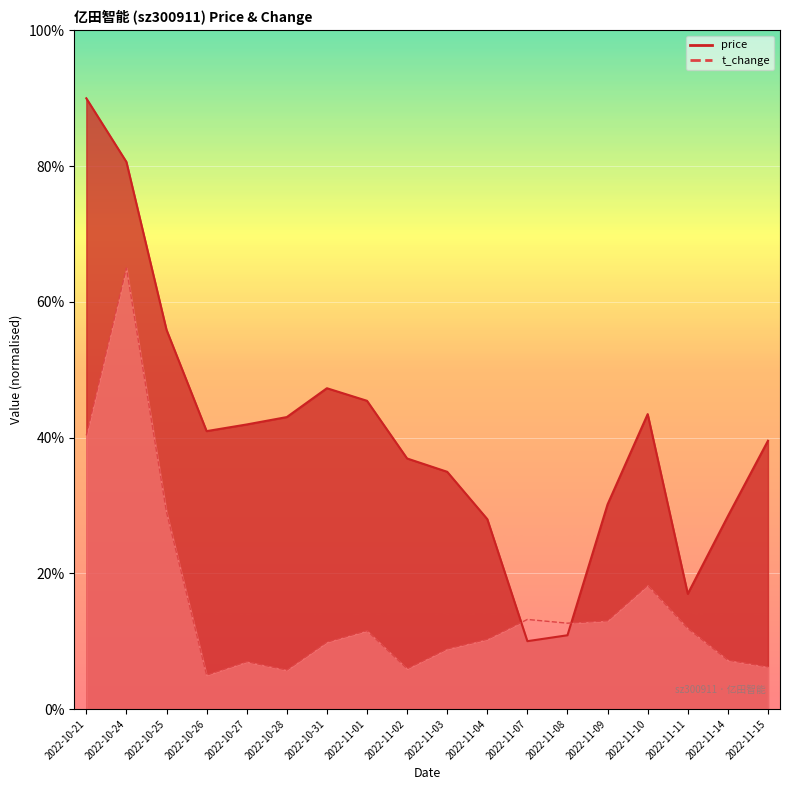

Which category has the highest value in the t_change series?

2022-10-24